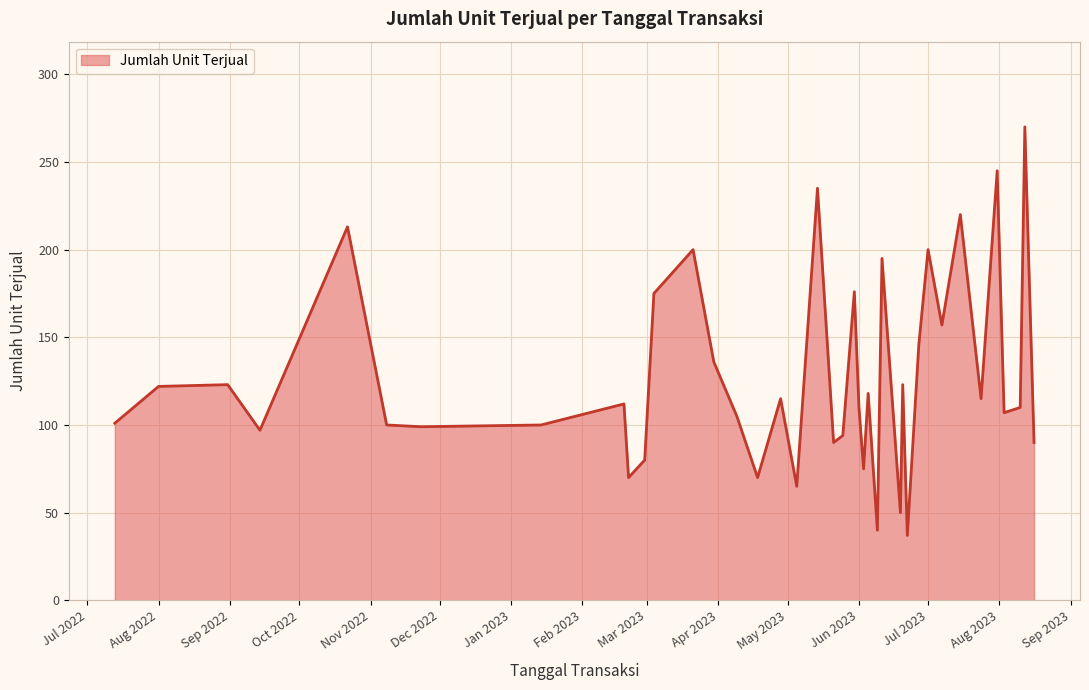

What is the difference between the maximum and minimum values?

233